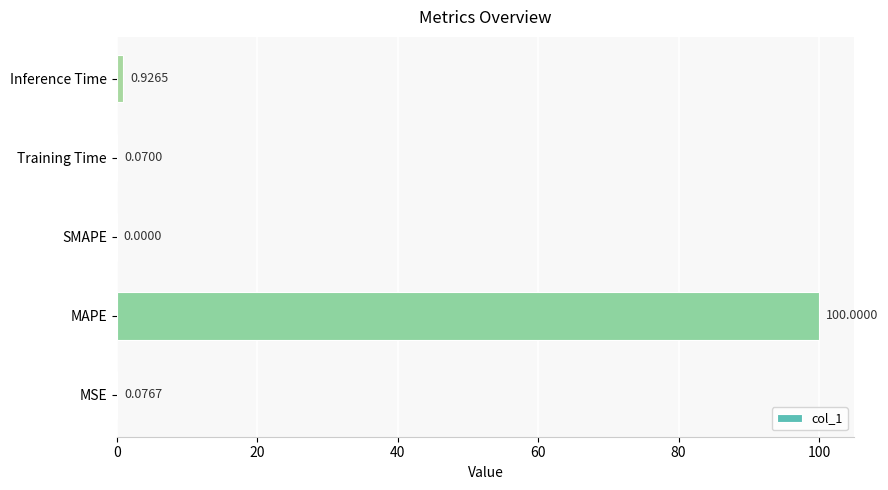

Between SMAPE and MAPE, which is larger?

MAPE